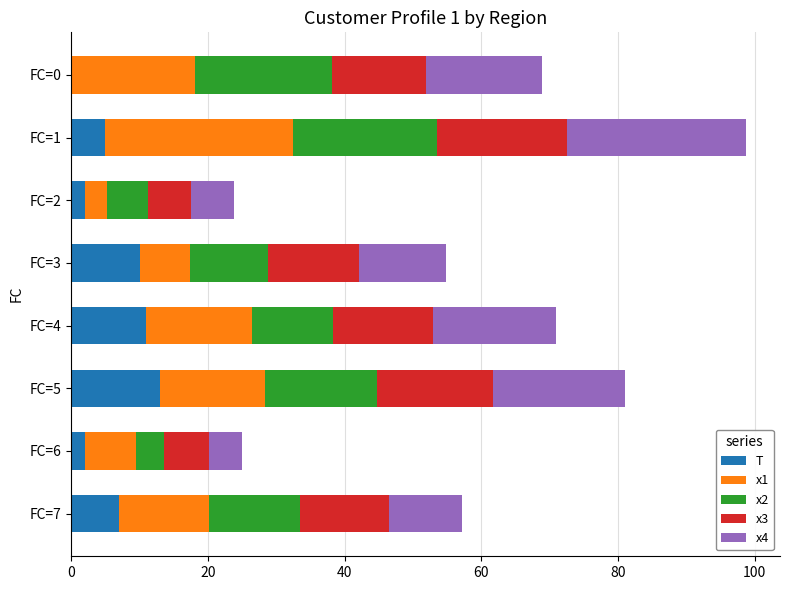

What is the total value across all series at FC=5?

81.1